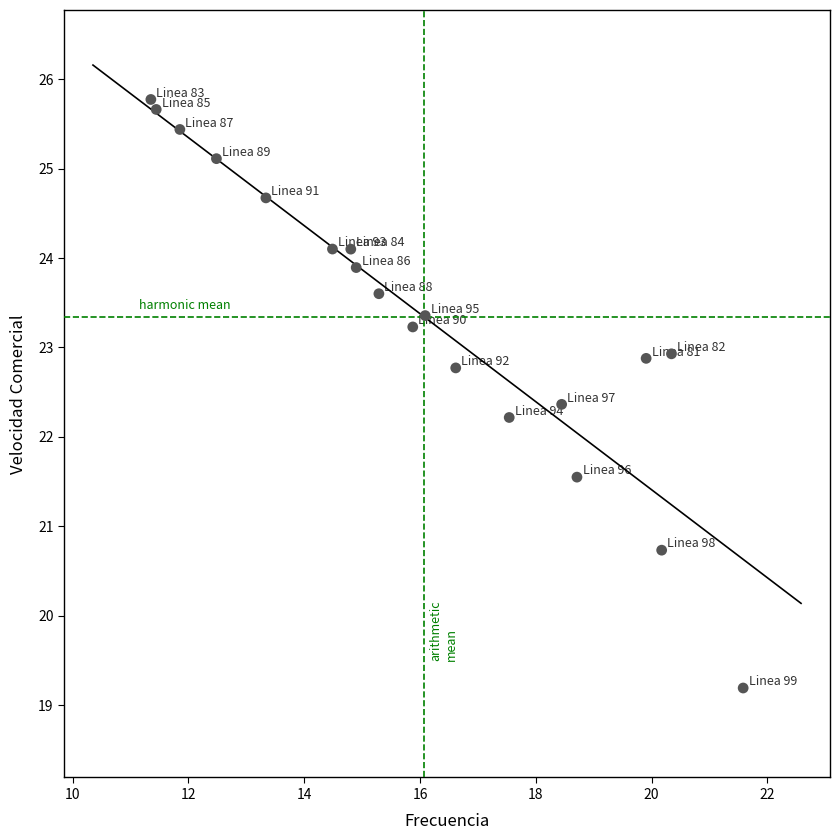

What is the range of X values (max minus min)?

10.2